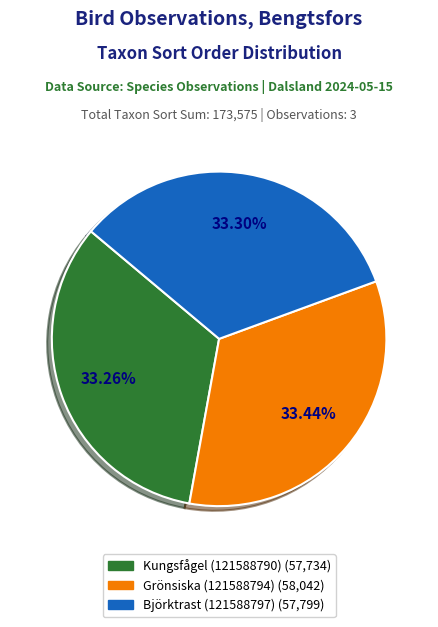

The Kungsfågel (121588790) slice represents 19% of the pie. True or false?

False